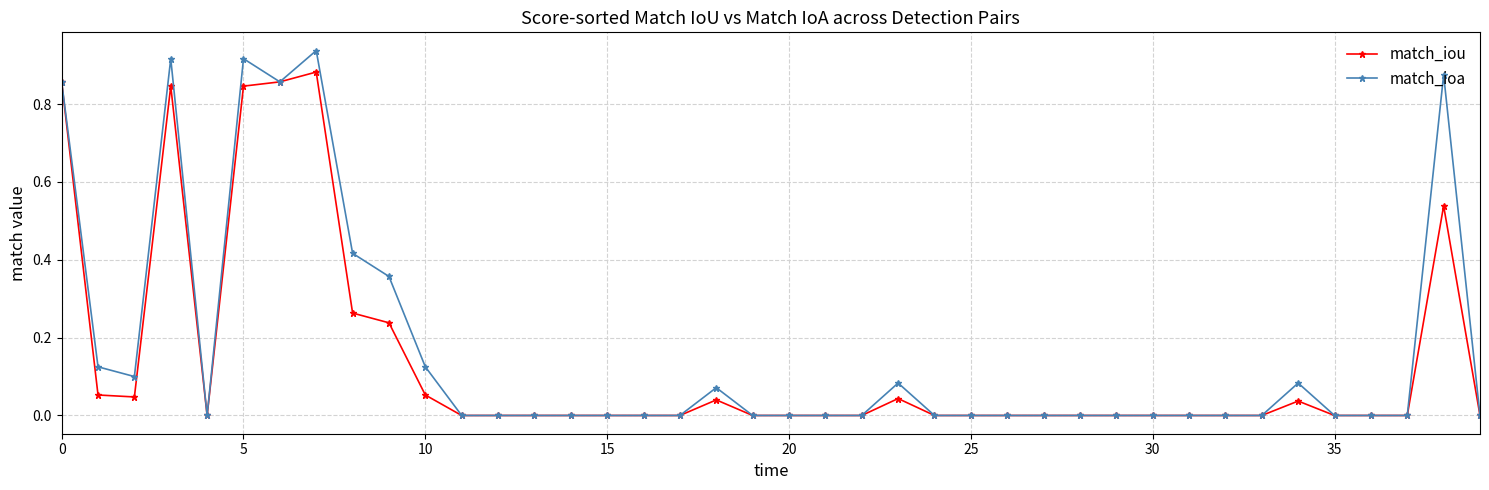

True or false: match_iou has more than 1 points higher than both neighbors.

True